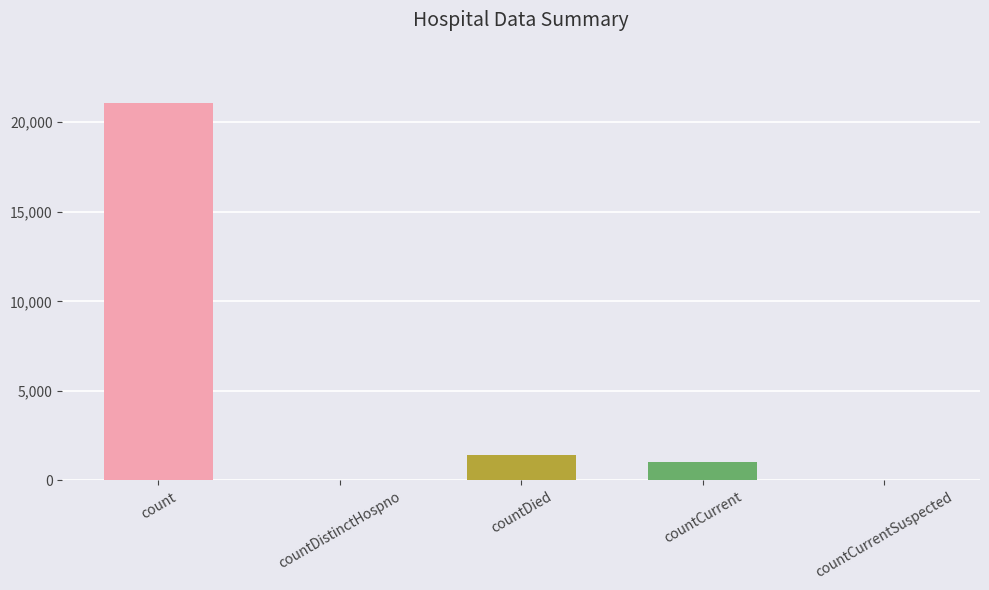

What is the label of the 2nd bar from the right?

countCurrent